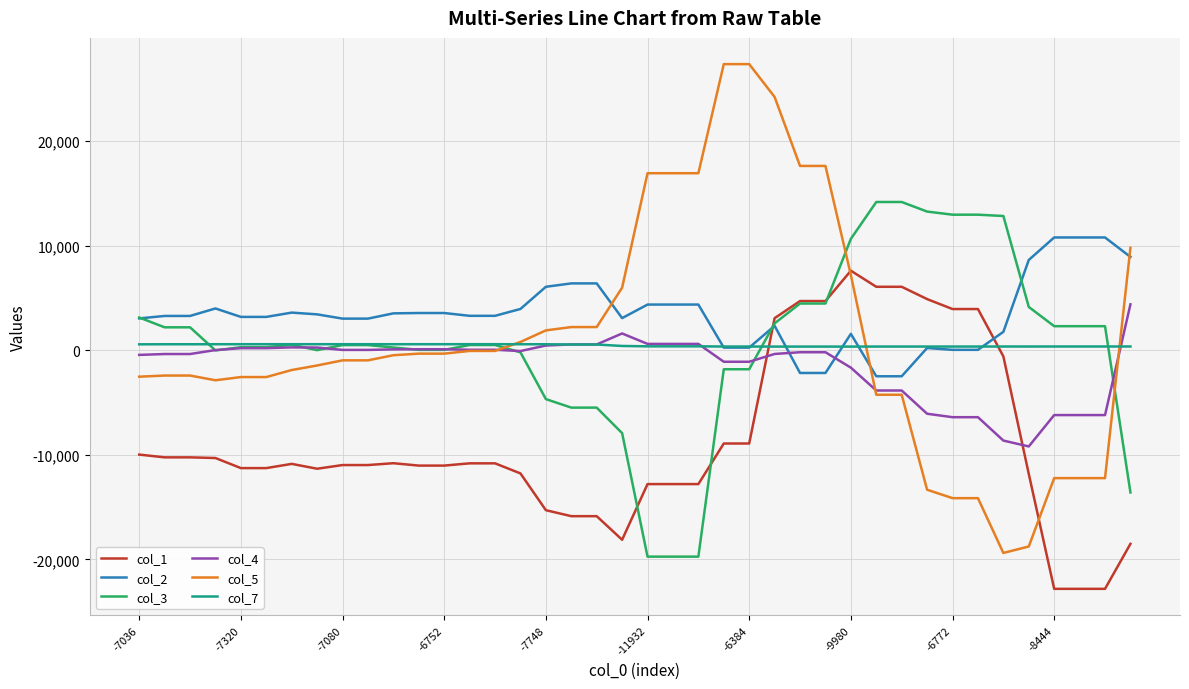

Rank the series by their maximum value, from highest to lowest.

col_5, col_3, col_2, col_1, col_4, col_7